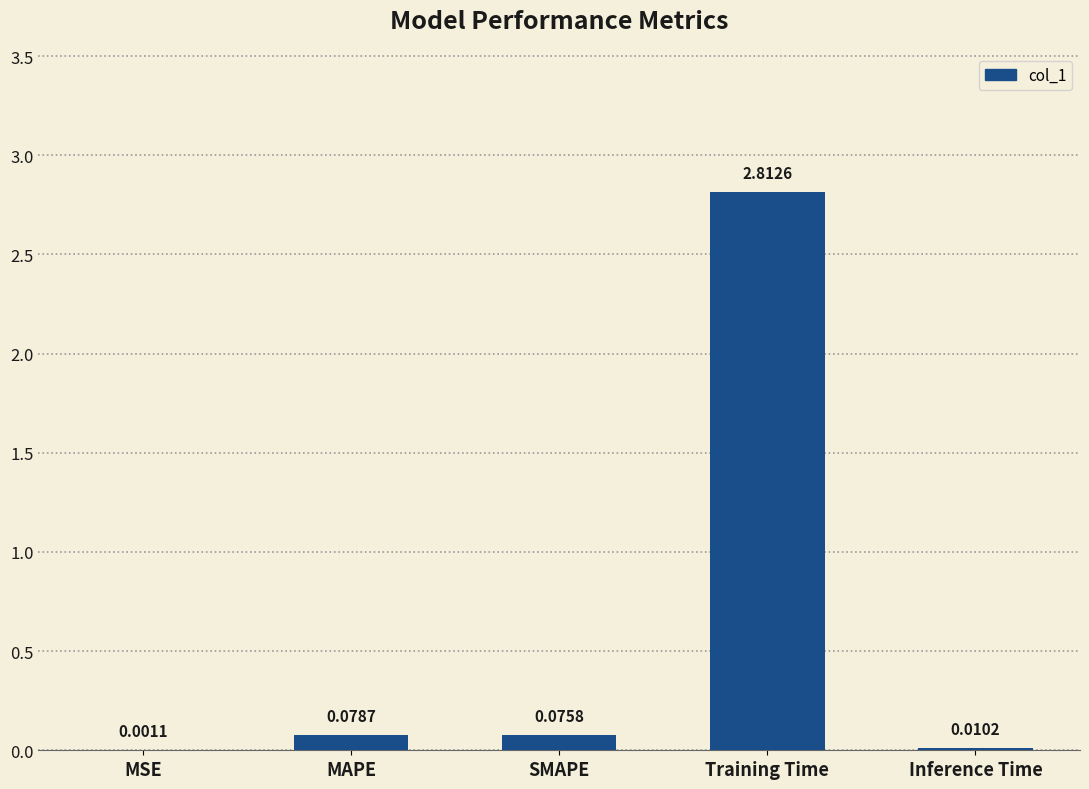

What is the change in value from MSE to MAPE?

+0.1